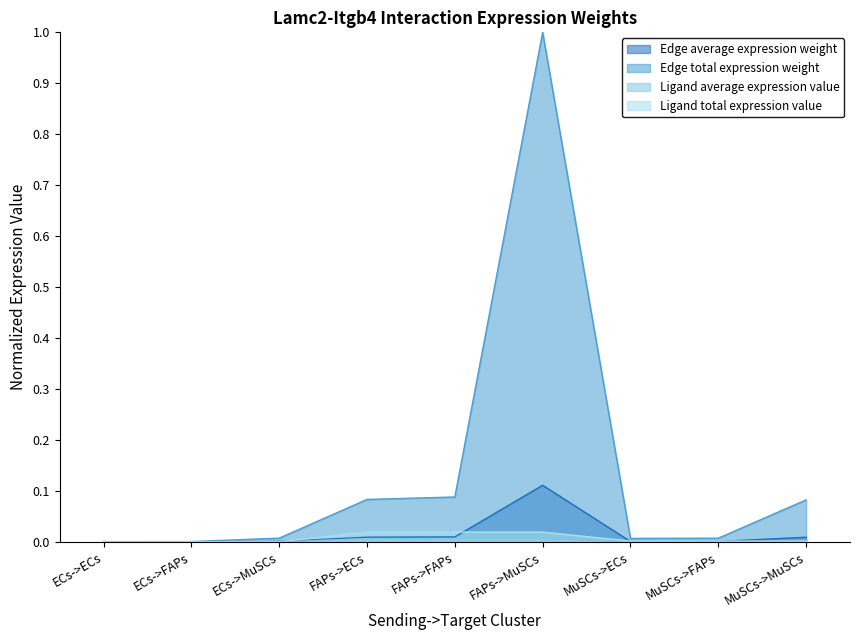

What are all the series names shown in the legend?

Edge average expression weight, Edge total expression weight, Ligand average expression value, Ligand total expression value